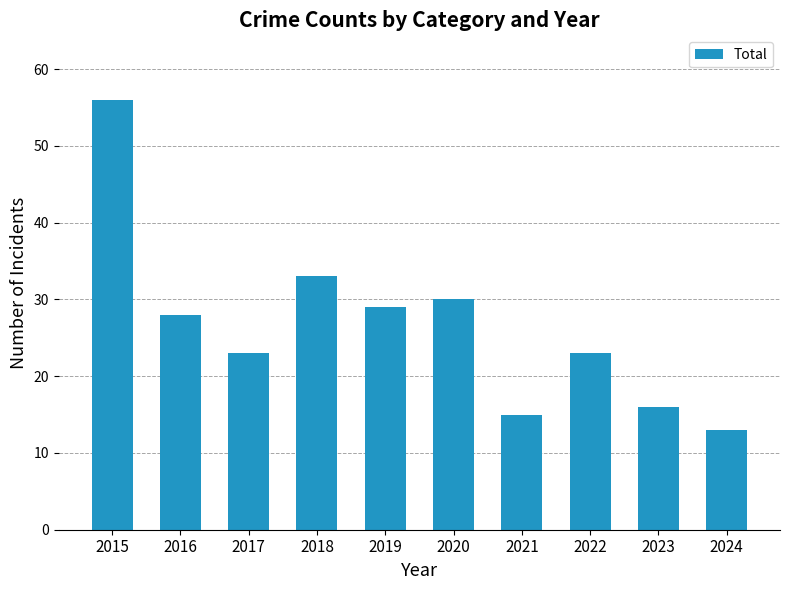

What is the value of the 10th bar from the left?

13